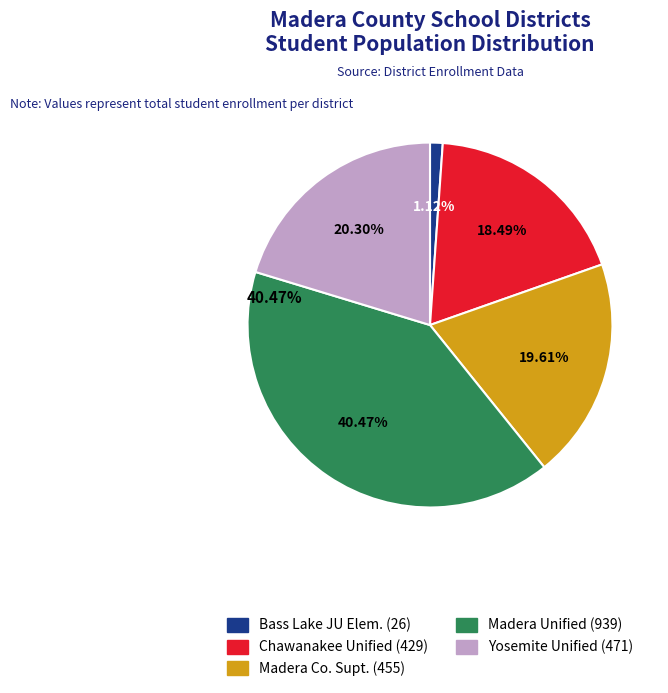

To the nearest percent, what portion does Yosemite Unified represent?

20%